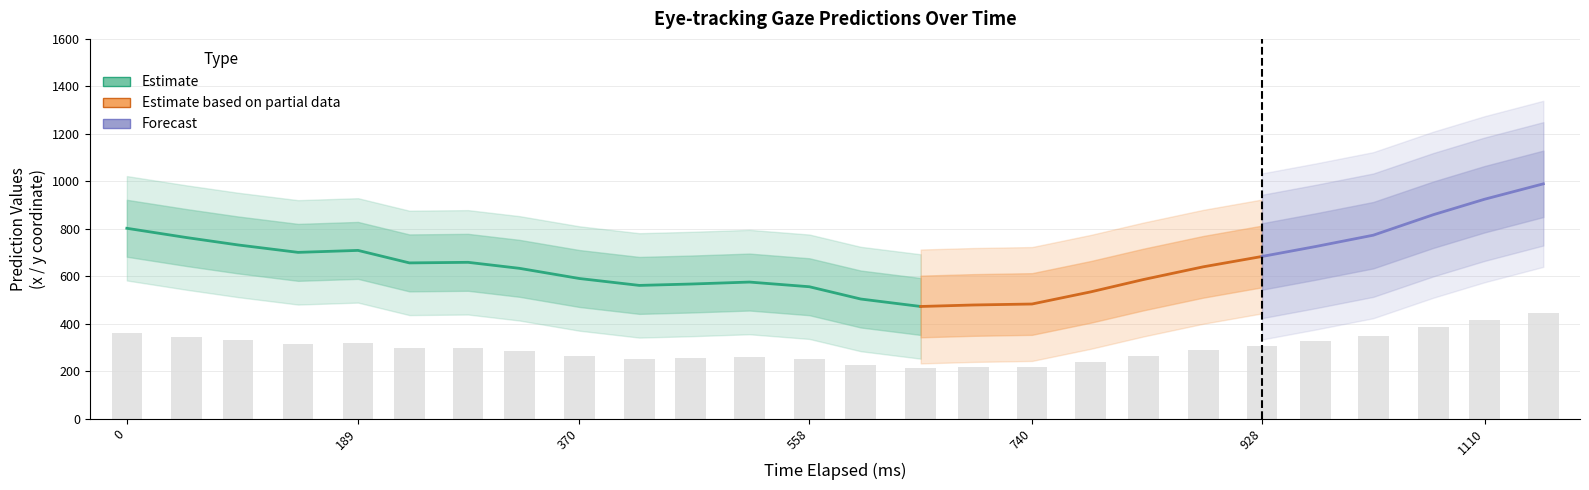

Between 880 and 558, which is larger?

880